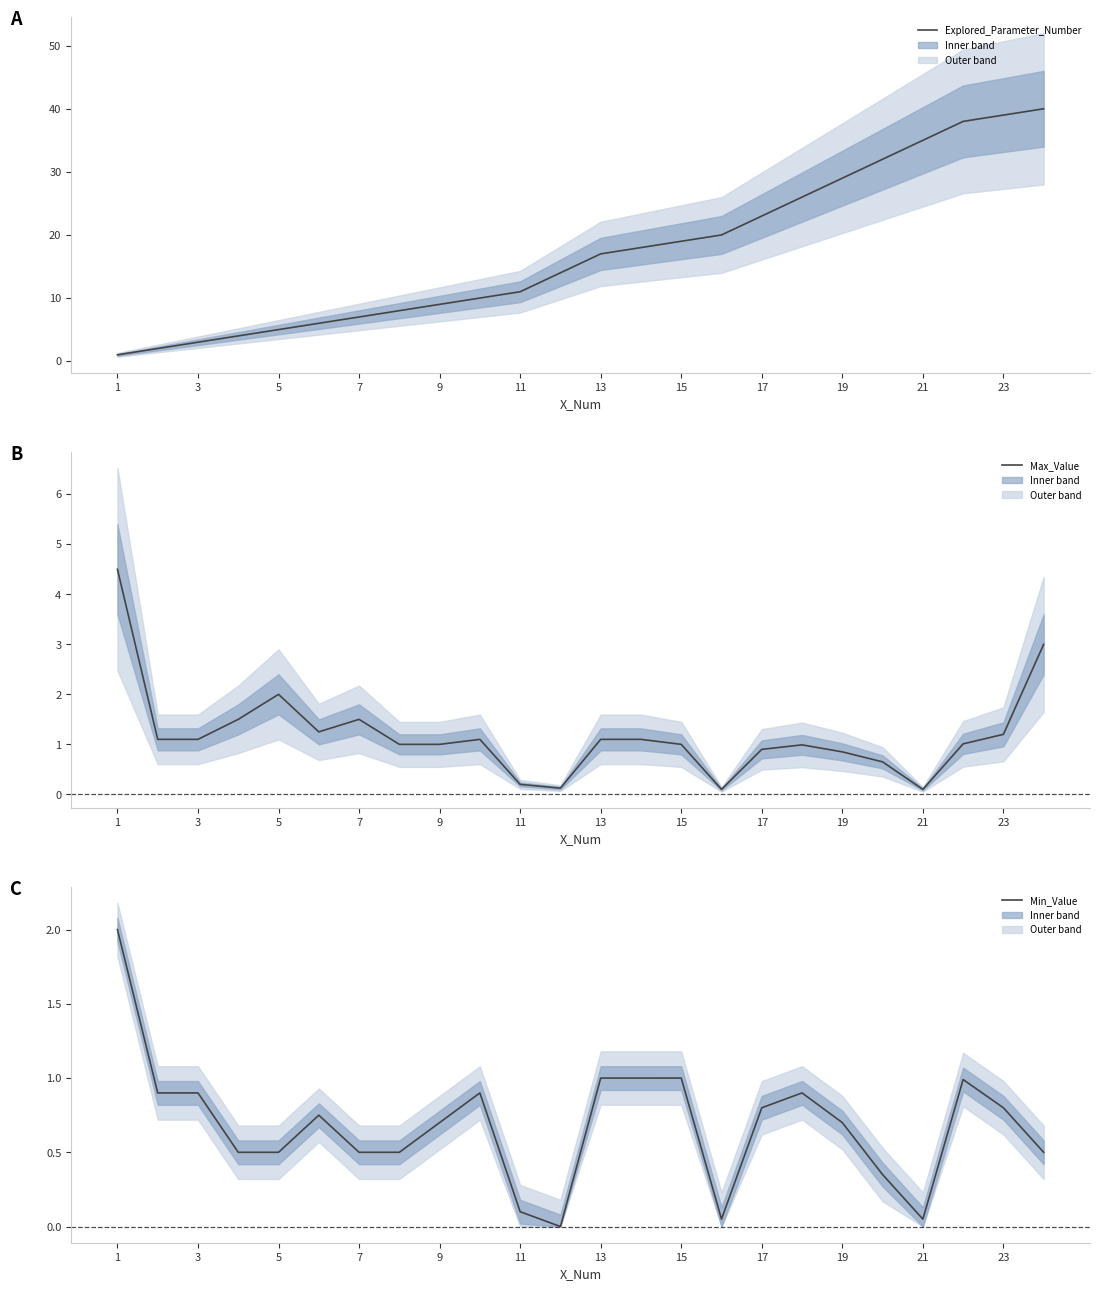

How many interior local peaks does the Max_Value series have?

4